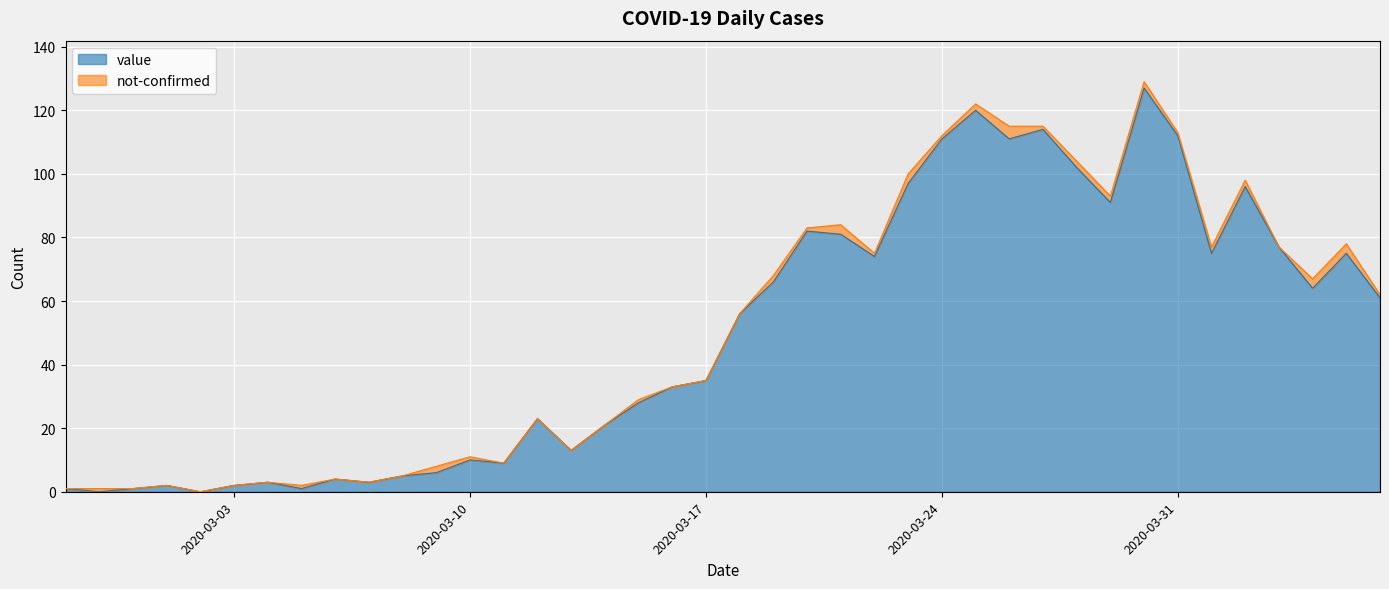

How many lines are shown in the chart?

2